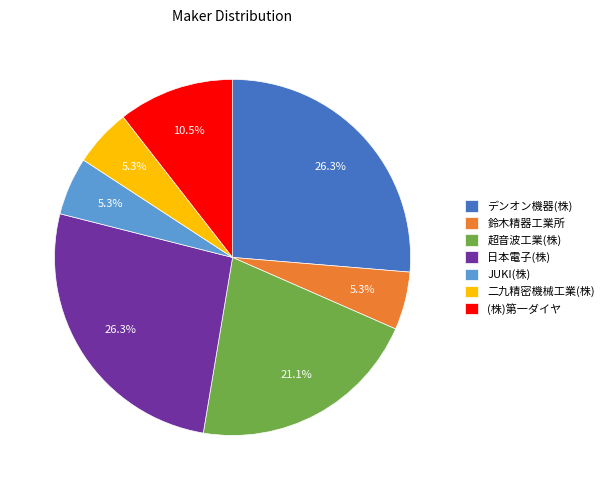

Approximately how many times larger is the value at 鈴木精器工業所 compared to JUKI(株)?

1.0